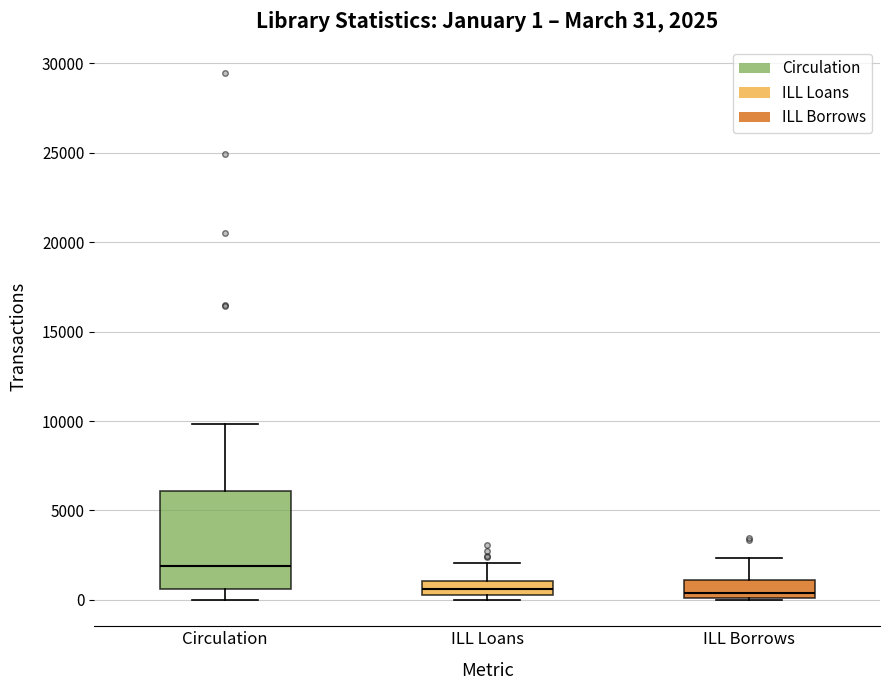

Which box is the tallest, from its lower edge to its upper edge?

Circulation